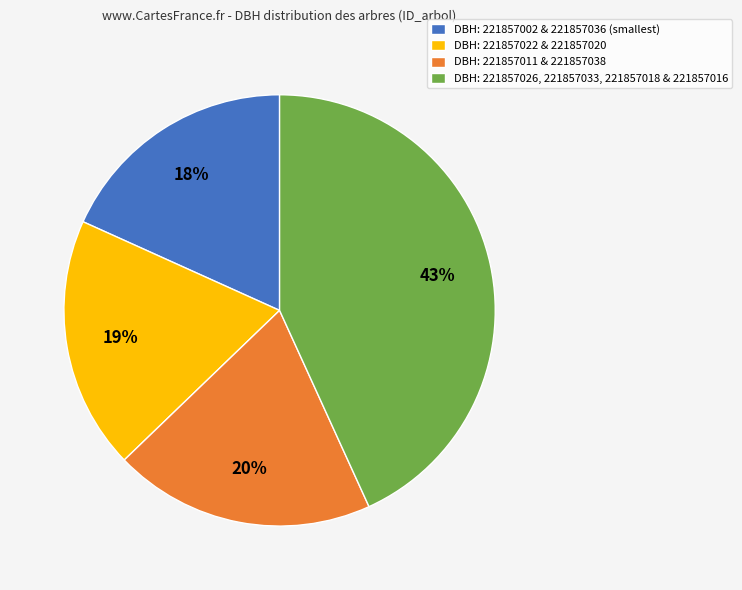

Which category has the biggest portion of the pie?

DBH: 221857026, 221857033, 221857018 & 221857016